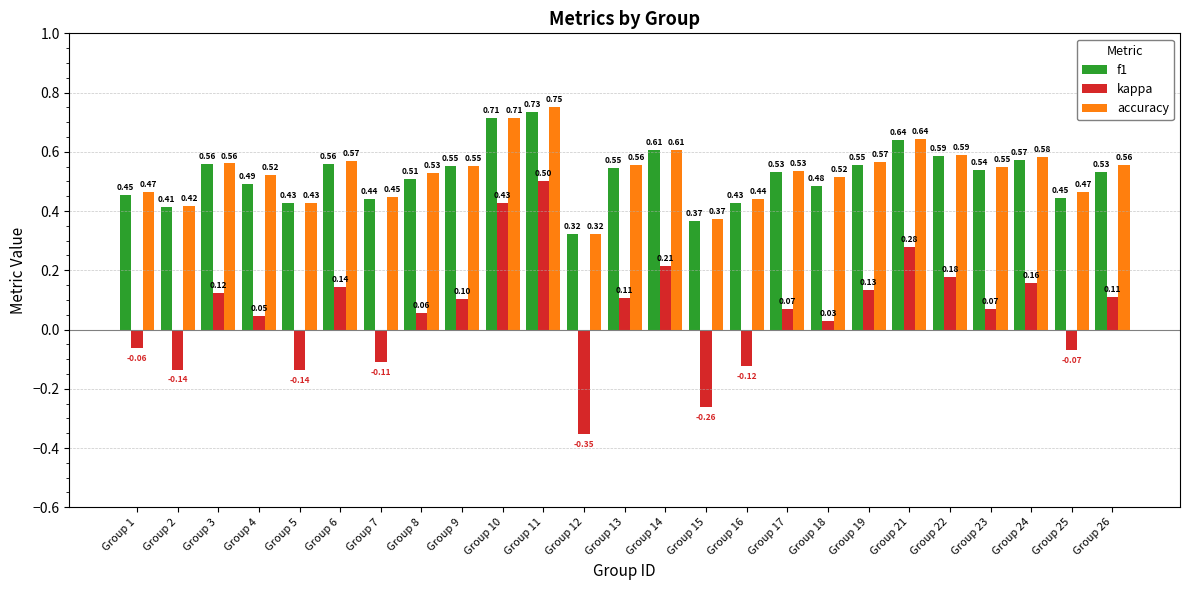

What is the average value of the f1 series?

0.5